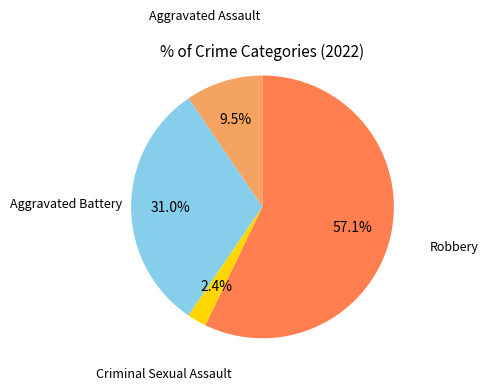

How many segments does this pie chart have?

4